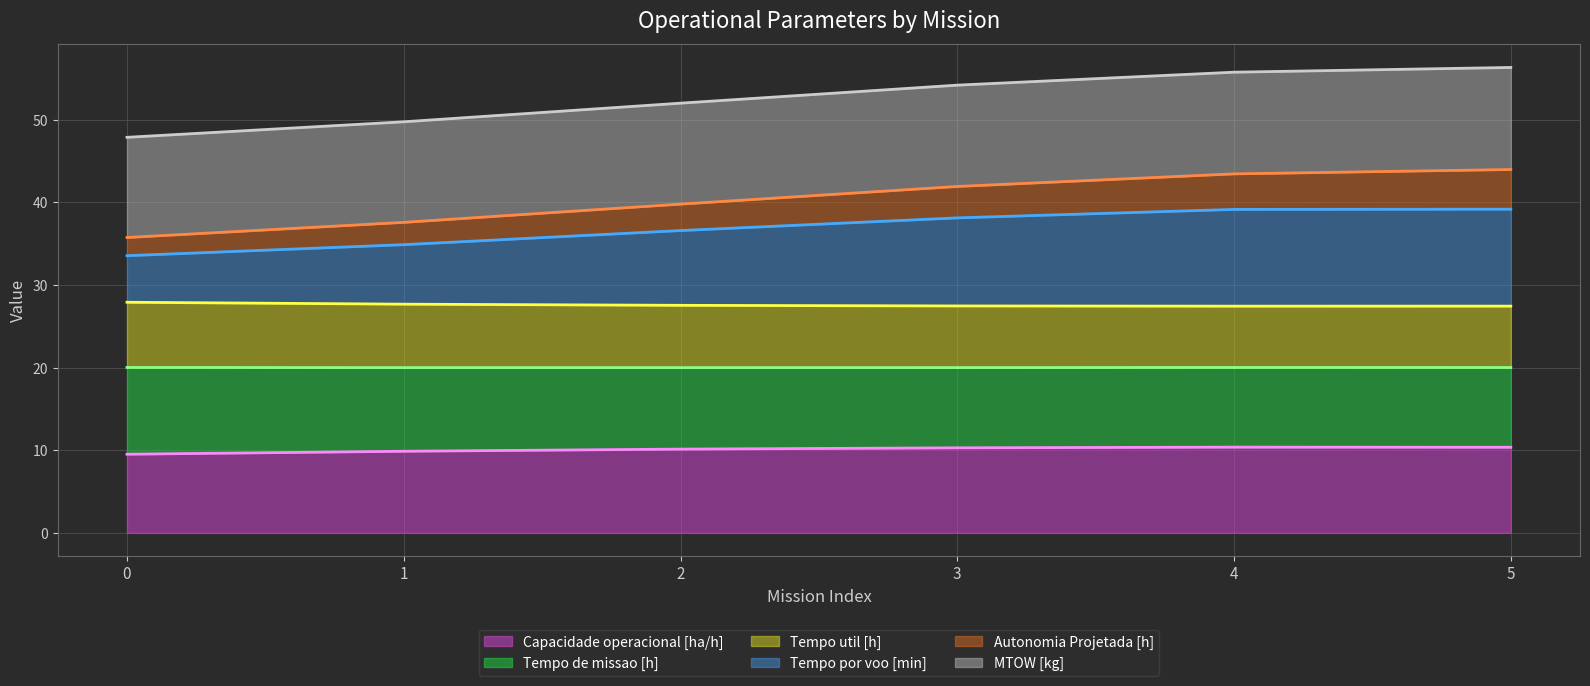

The value of Capacidade operacional [ha/h] (line) at 0 is 5.5. True or false?

False